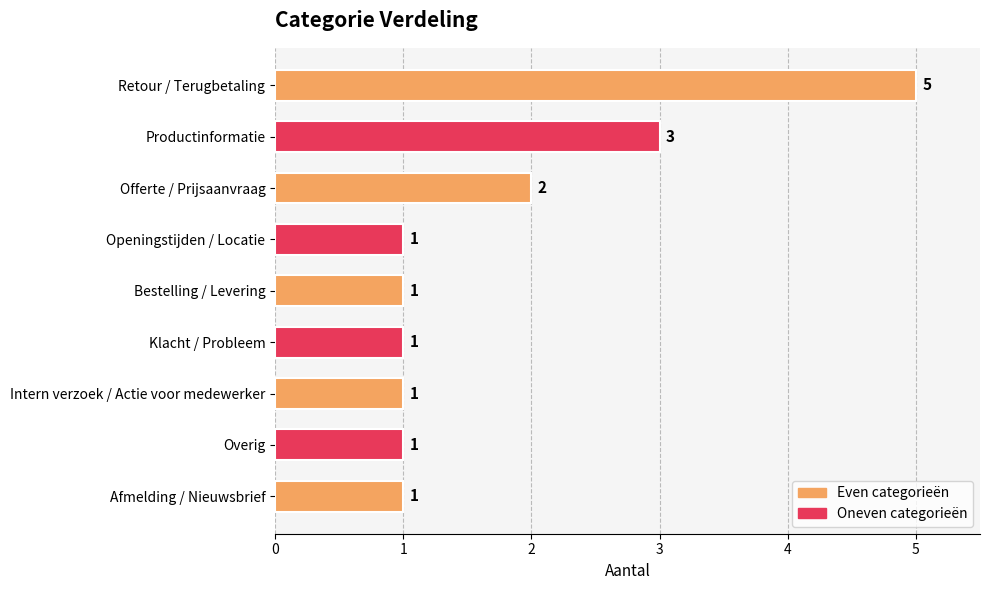

At which label is the value closest to 3?

Productinformatie